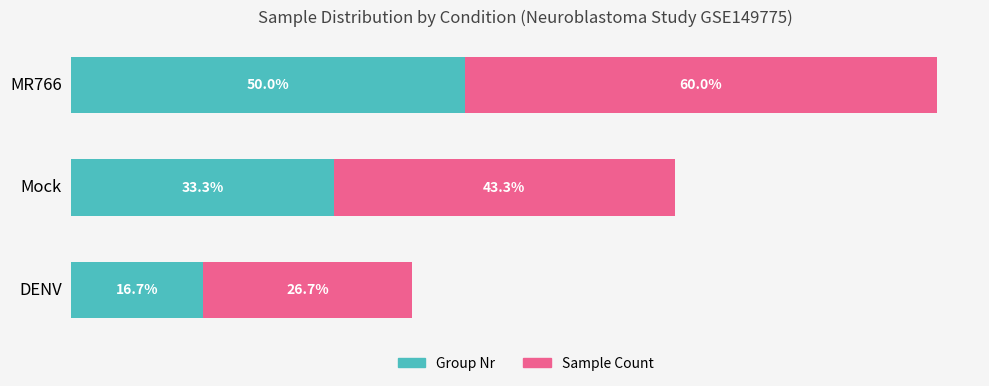

At which category is the sum across all series the highest?

MR766